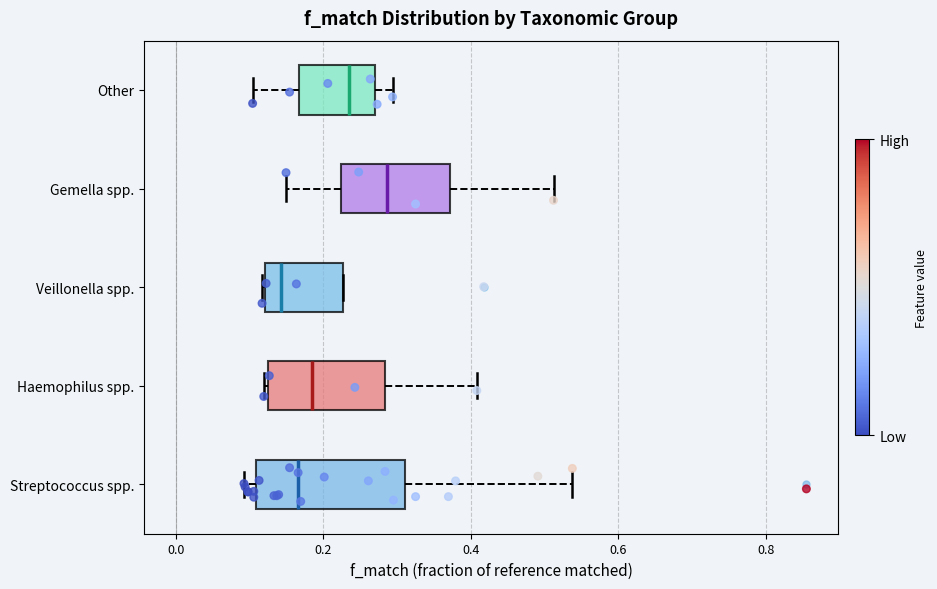

Which box is the widest, from its left edge to its right edge?

Streptococcus spp.